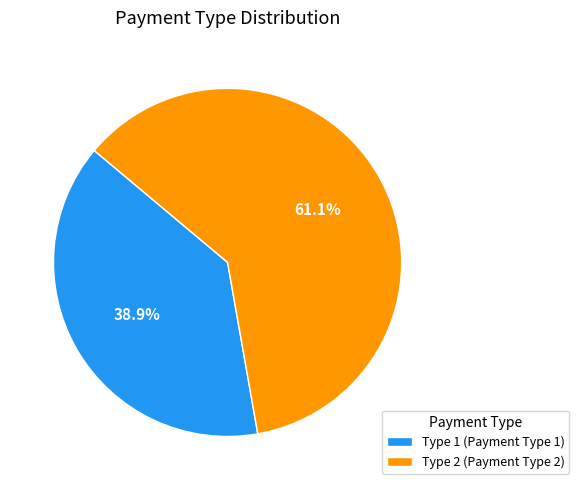

Which category has the smallest portion of the pie?

Type 1 (Payment Type 1)